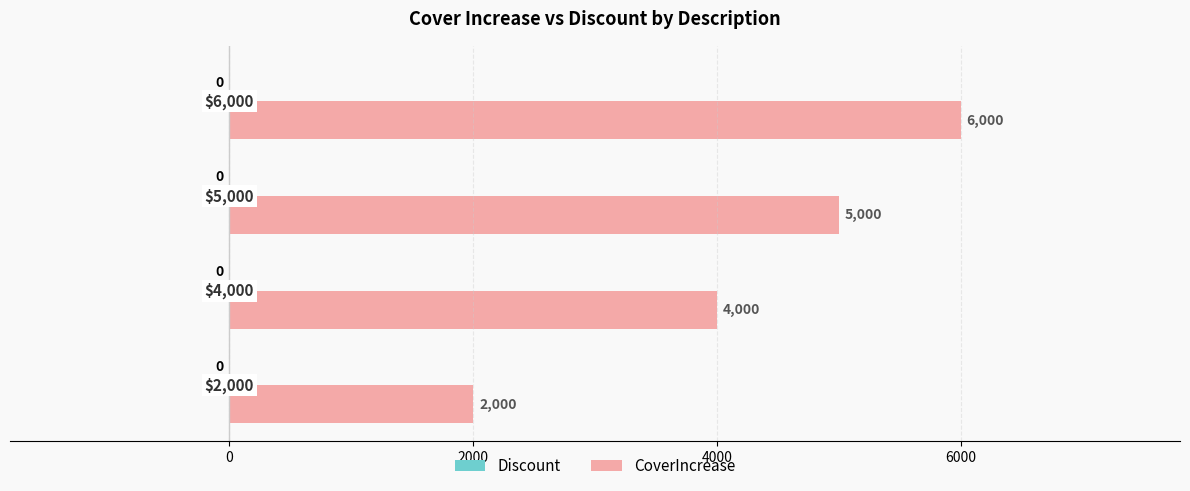

Count the values in the range 4000 to 6000.

3